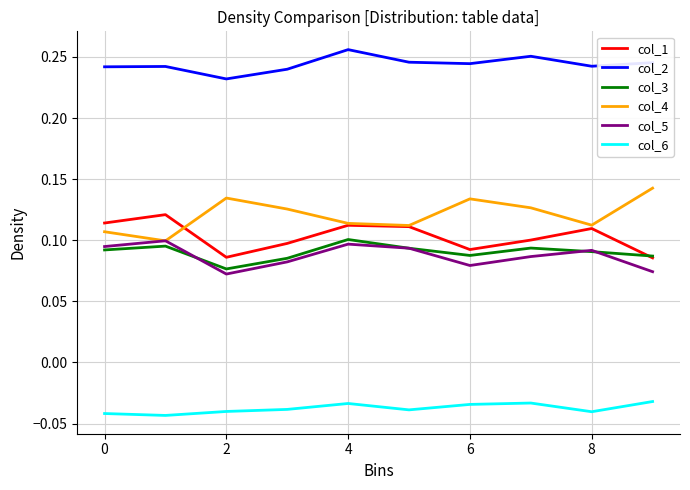

How many col_1 values are between 0 and 1?

10